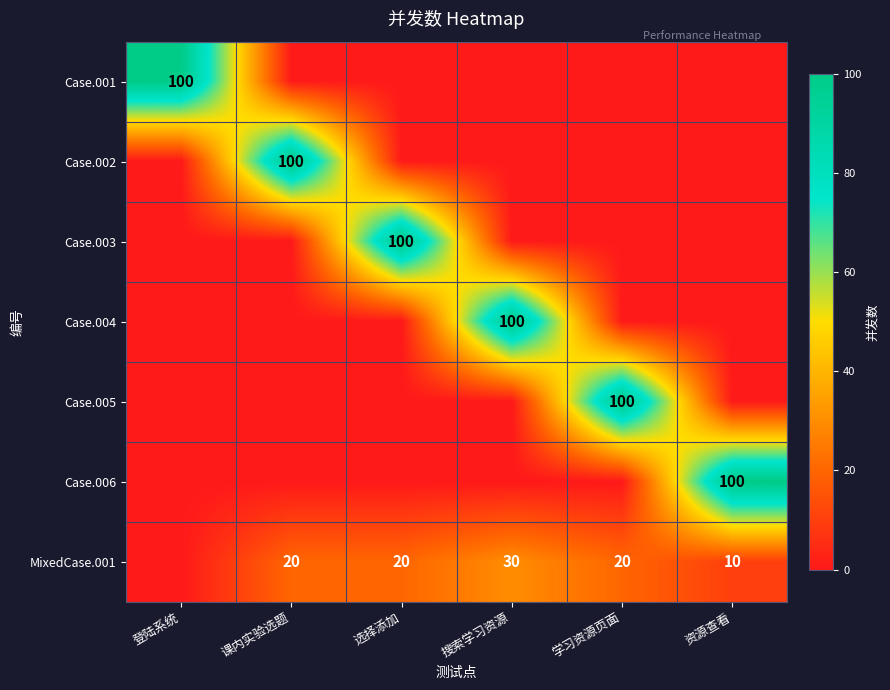

At which label does Case.003 reach its minimum?

登陆系统